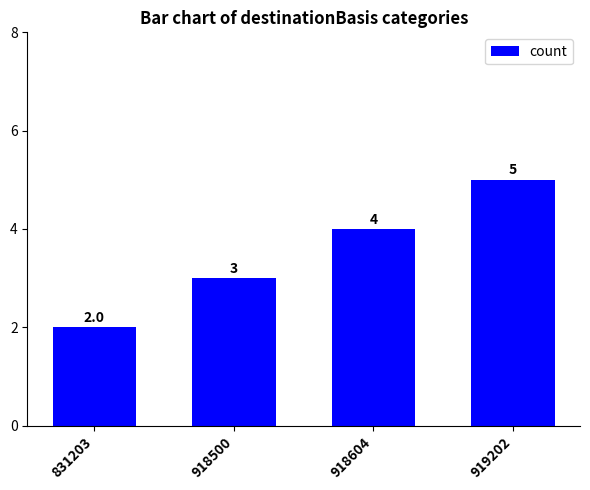

List the labels in order of value, smallest first.

831203, 918500, 918604, 919202